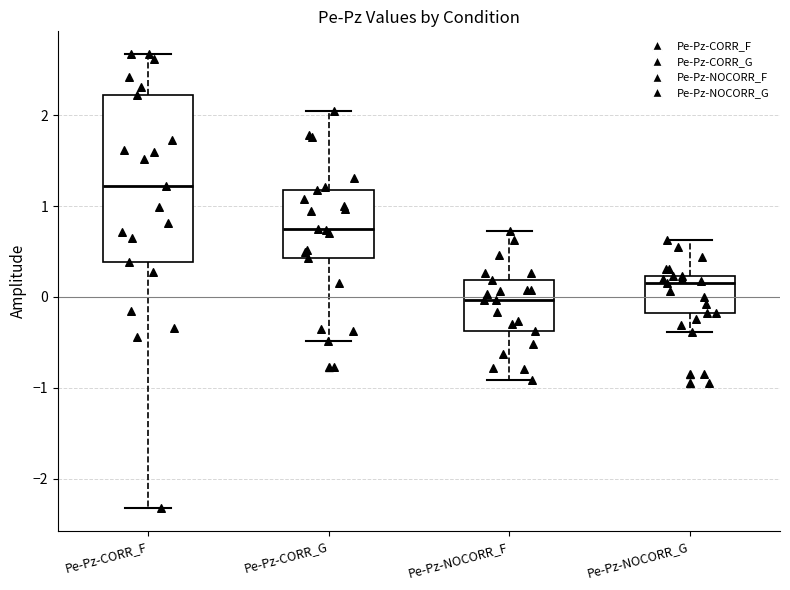

Reading left to right, transcribe this box plot: for each box, give where its median line is, the range the box spans, and where its two whiskers end, as read against the y-axis. The values are not printed on the chart, so give them approximately, as read against the axis.

Pe-Pz-CORR_F: median 1.2, box 0.4 to 2.2, whiskers -2.3 to 2.7
Pe-Pz-CORR_G: median 0.8, box 0.4 to 1.2, whiskers -0.5 to 2.0
Pe-Pz-NOCORR_F: median 0.0, box -0.4 to 0.2, whiskers -0.9 to 0.7
Pe-Pz-NOCORR_G: median 0.2 (just below the box's upper edge), box -0.2 to 0.2, whiskers -0.4 to 0.6